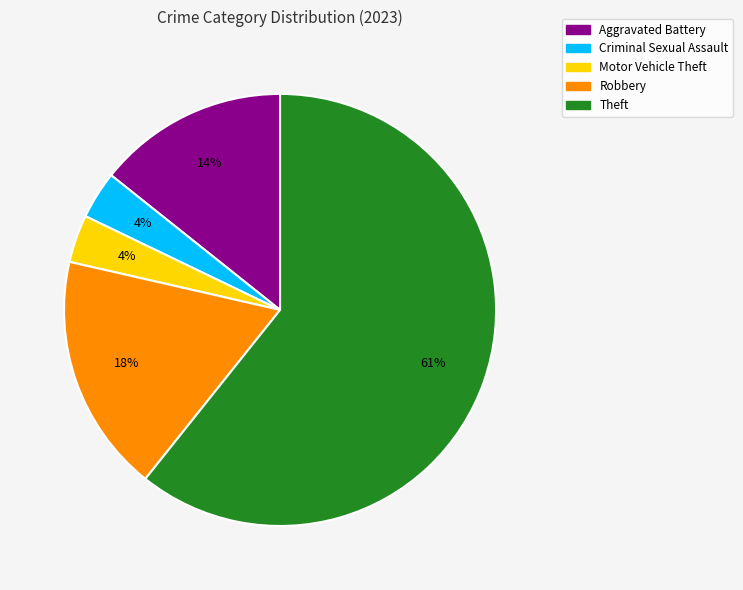

To the nearest percent, what is the average slice percentage?

20%